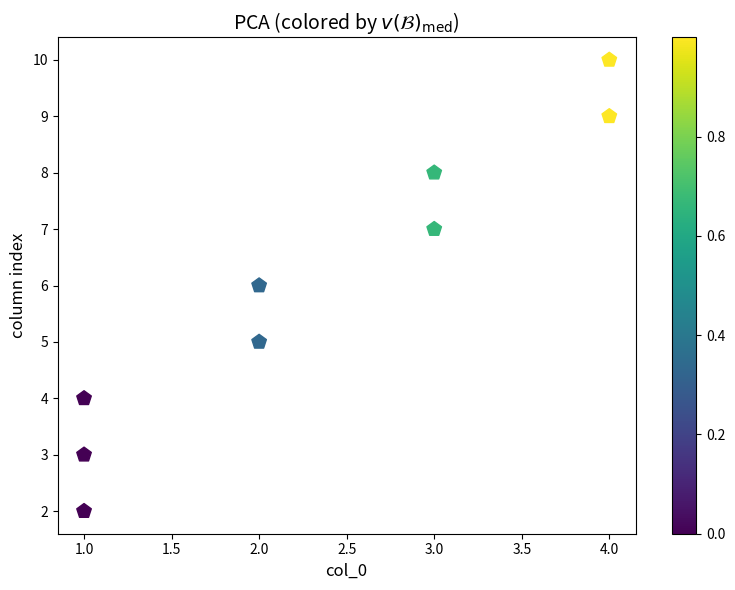

What is the range of X values (max minus min)?

3